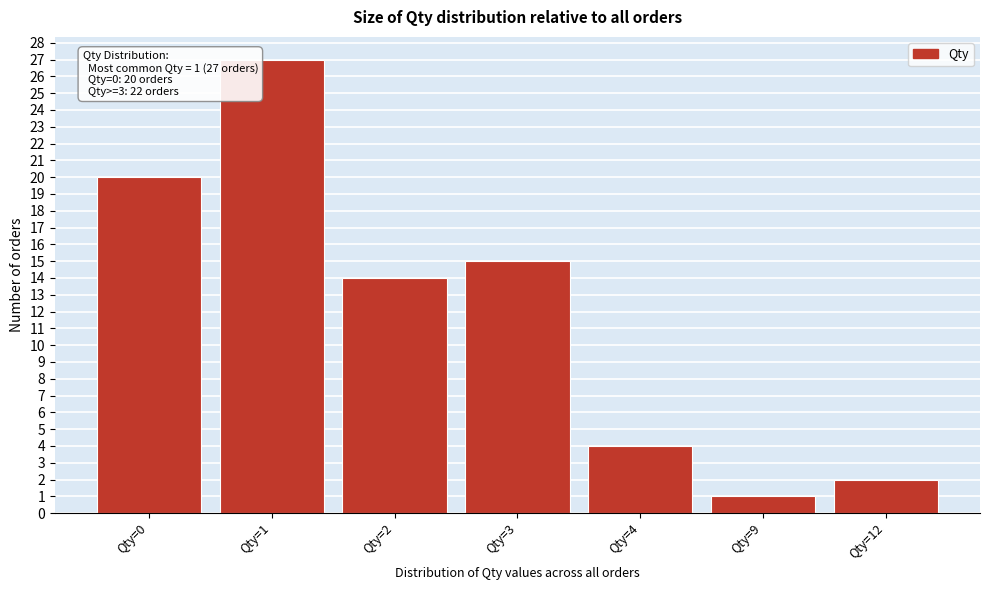

Reading left to right, extract all data points from this chart.

Qty=0=20	Qty=1=27	Qty=2=14	Qty=3=15	Qty=4=4	Qty=9=1	Qty=12=2